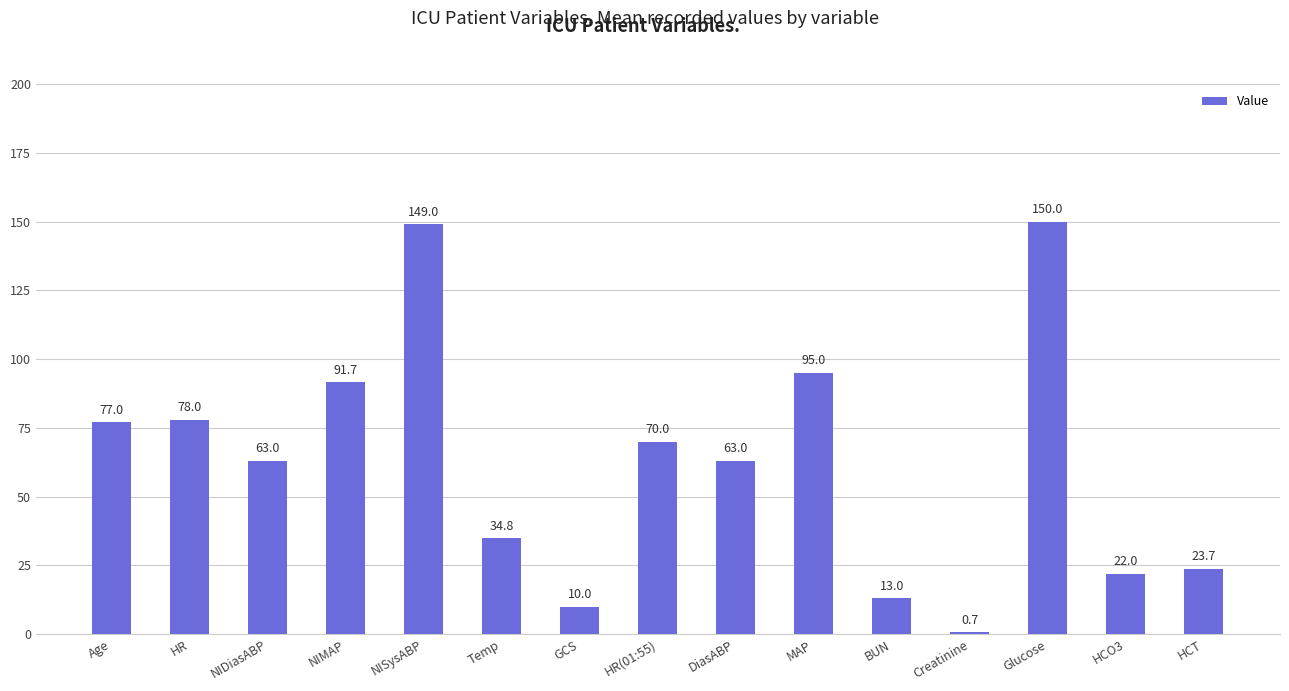

The value at Temp is 34.8. True or false?

True